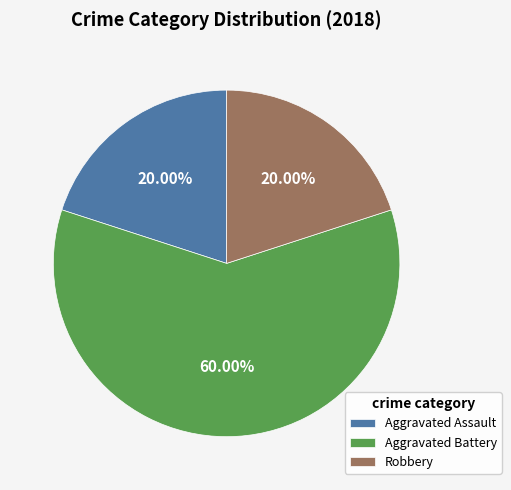

To the nearest percent, what percentage of the pie is Aggravated Battery?

60%